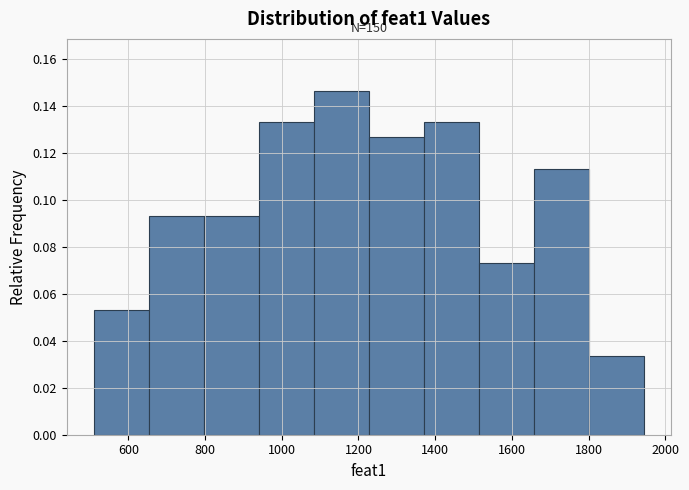

Over which range of the x-axis is the bar tallest?

1080 to 1220